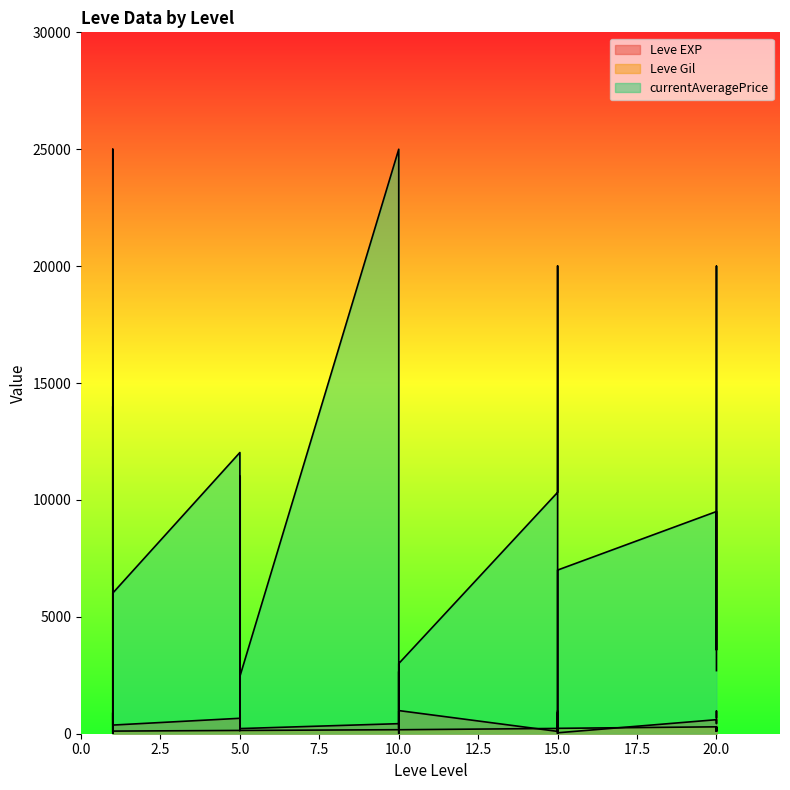

How many lines are shown in the chart?

3